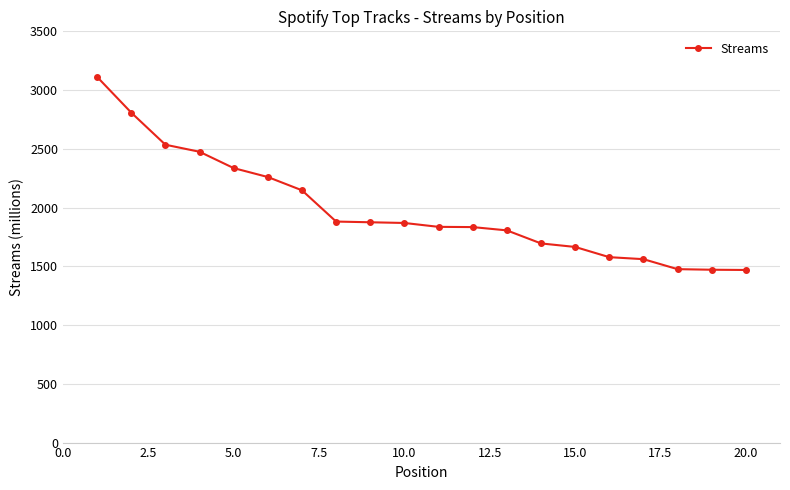

What is the smallest value displayed?

1469